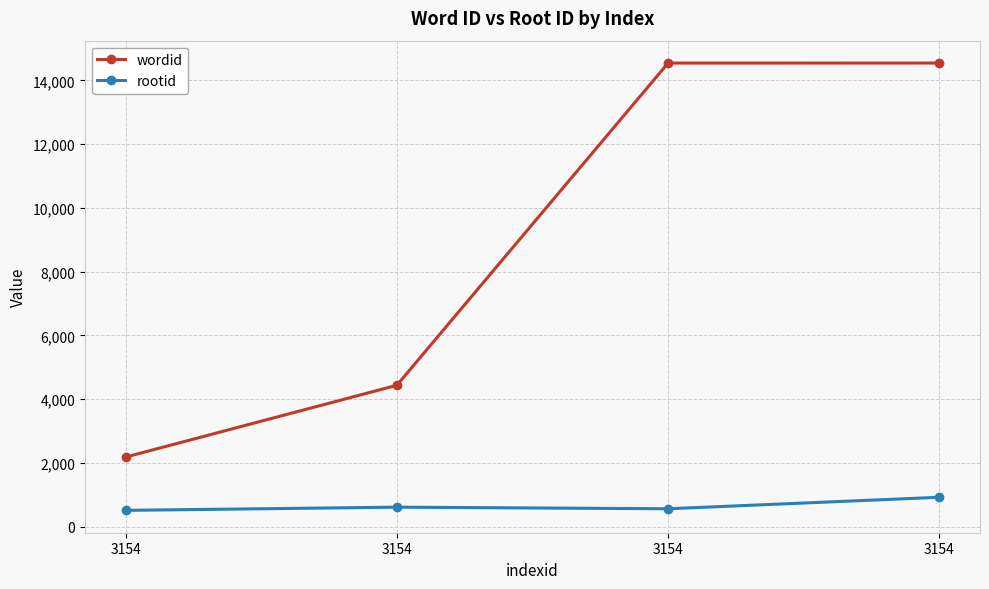

At 3154, list the series in order from smallest to largest.

rootid, wordid